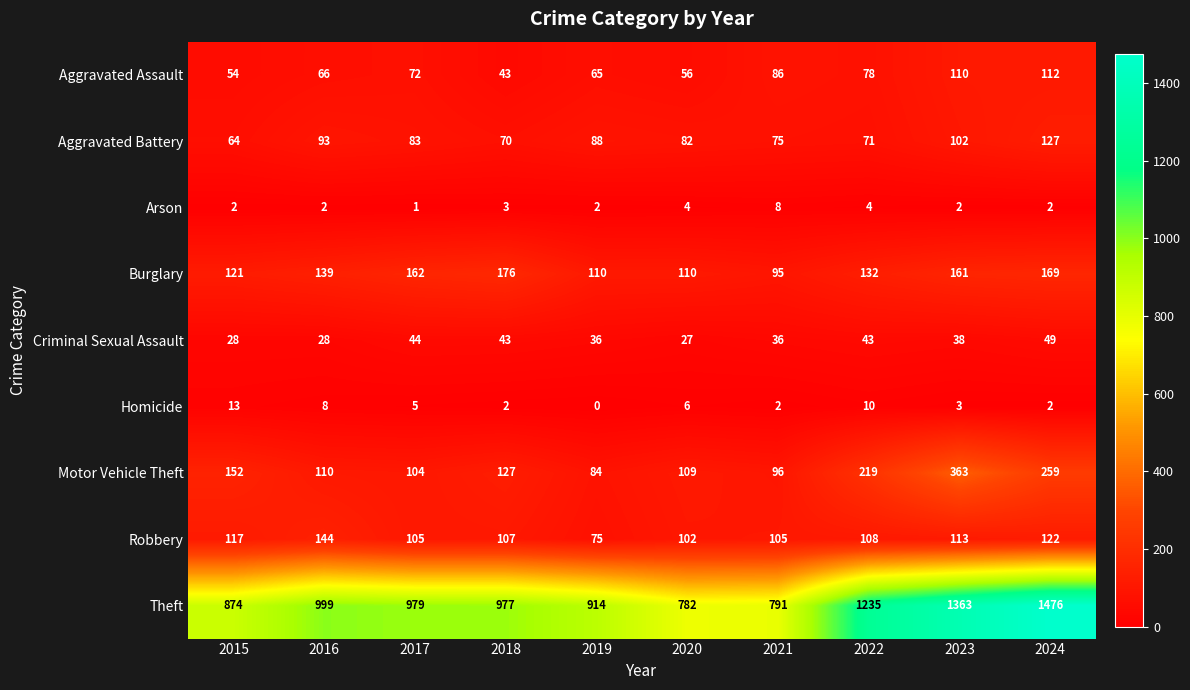

List the labels in order of Motor Vehicle Theft value, largest first.

2023, 2024, 2022, 2015, 2018, 2016, 2020, 2017, 2021, 2019